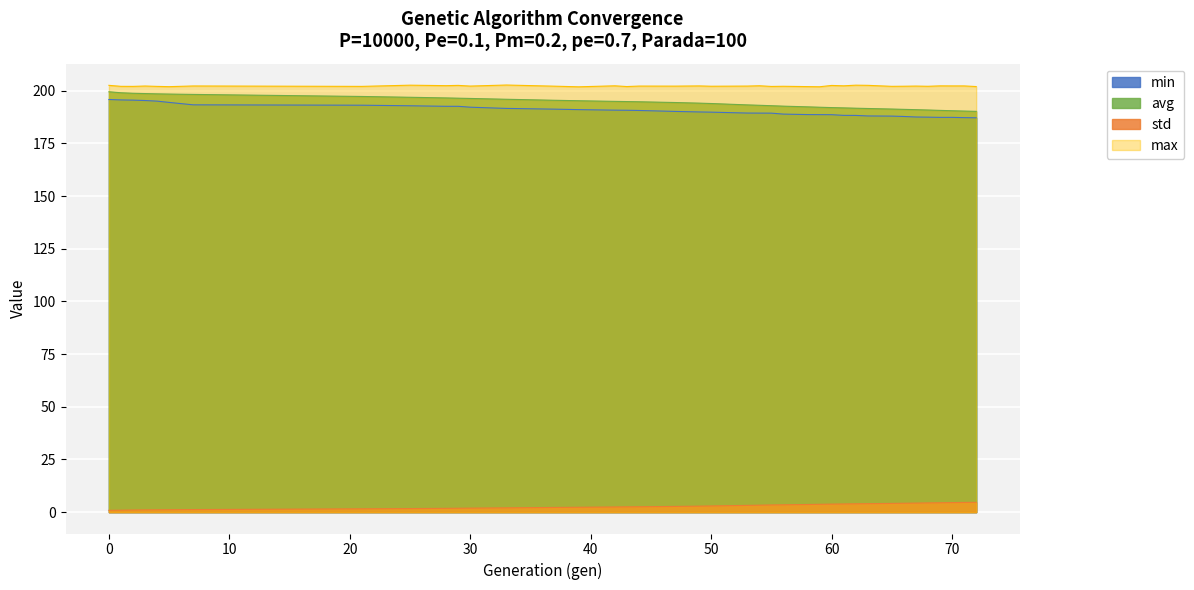

True or false: avg and min intersect in this chart.

False